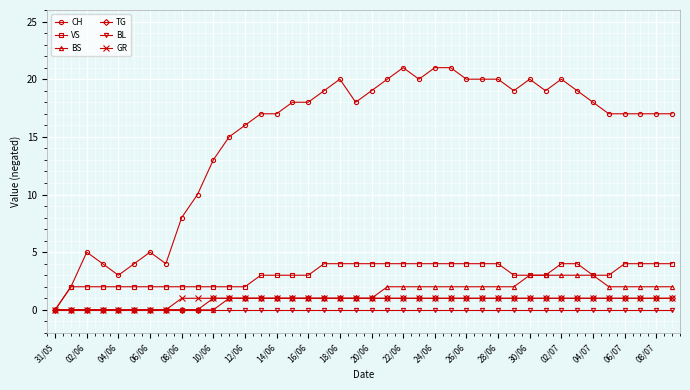

What is the sum of all BS values?

53